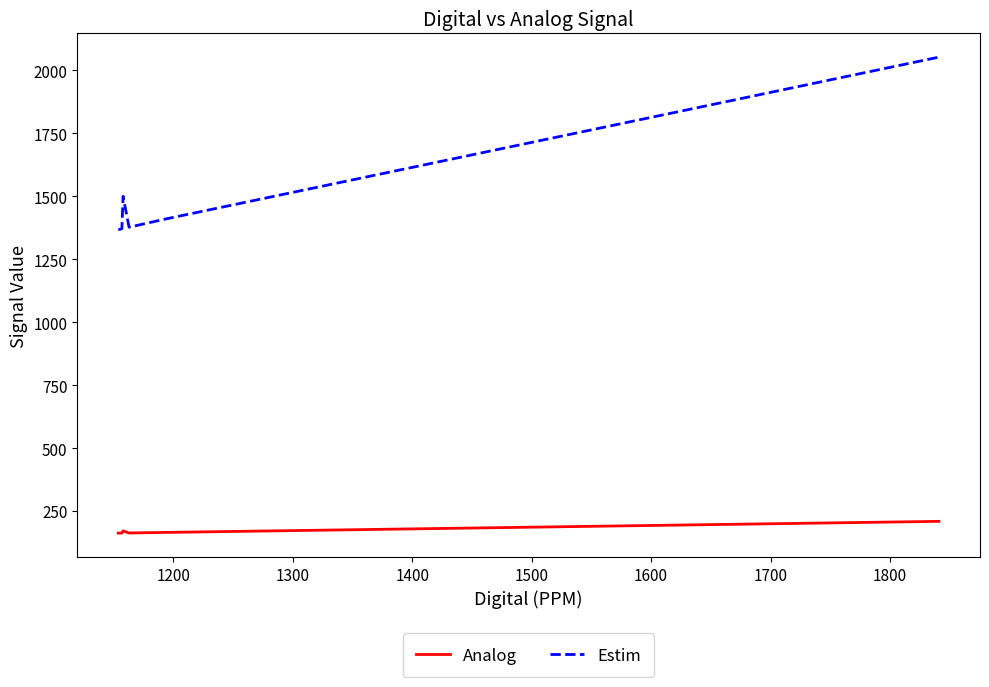

What is the difference between the maximum and minimum values in the Analog series?

46.8